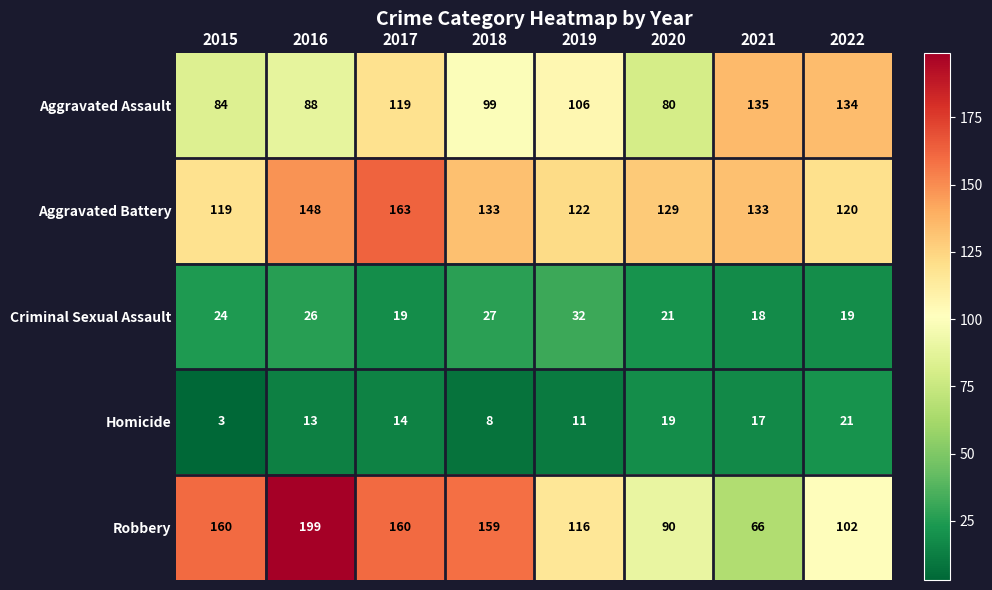

Which series has the largest total across all categories?

Aggravated Battery